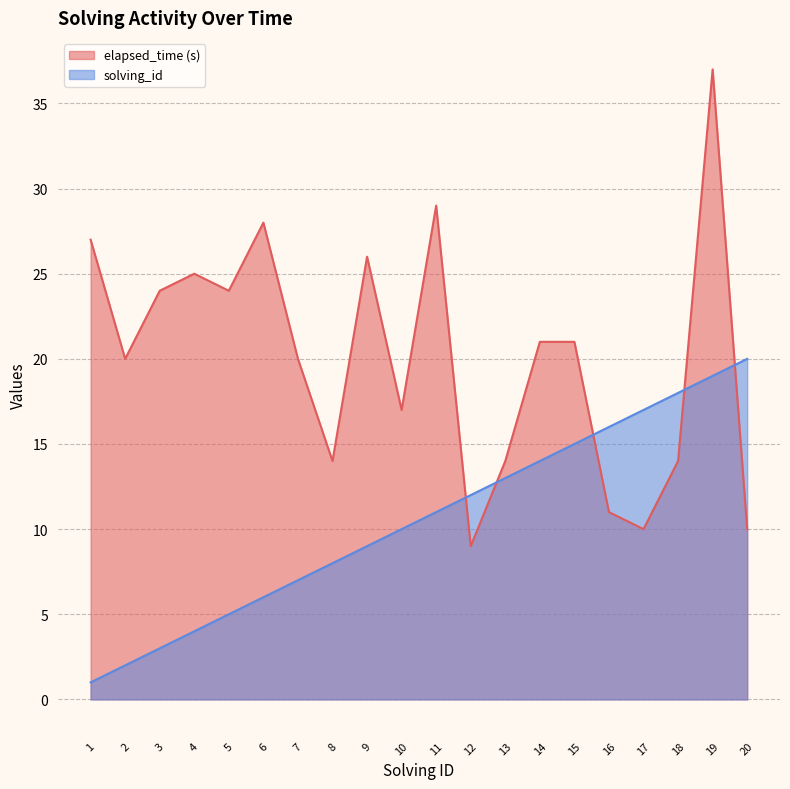

At which label does elapsed_time reach its peak?

19